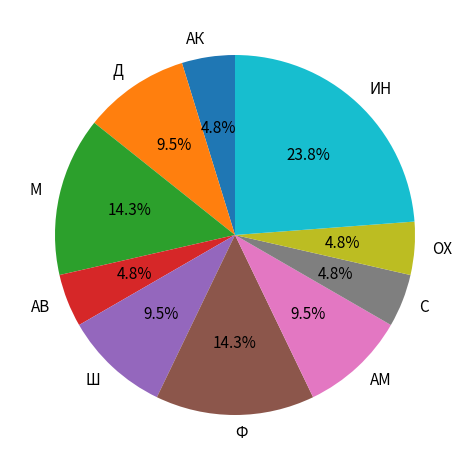

Is there any slice that represents more than half of the pie?

No